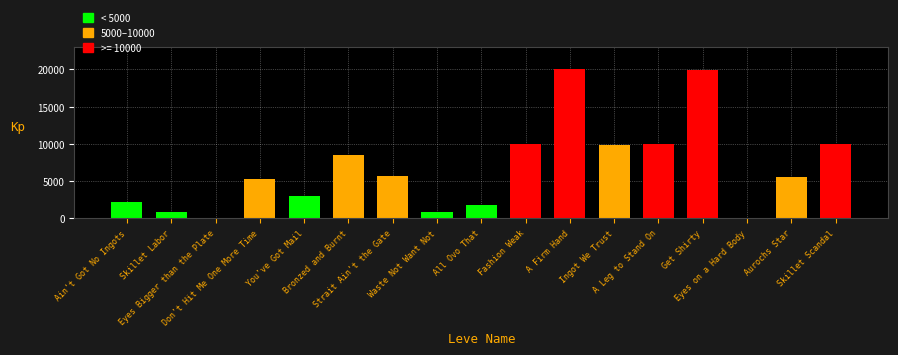

Is it true that the value at Strait Ain't the Gate is 8887.8?

False